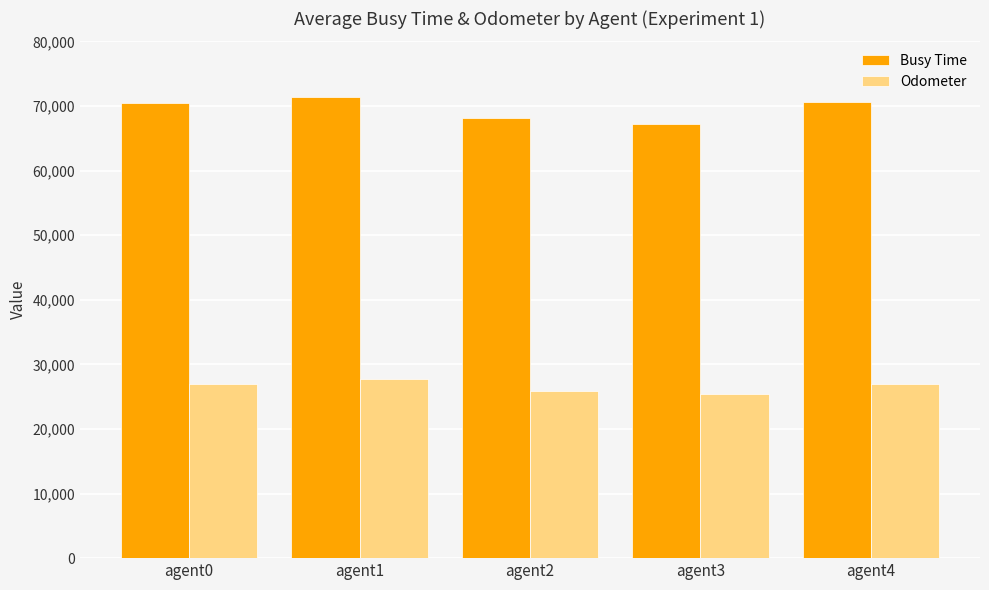

What is the highest value of the Odometer series?

27688